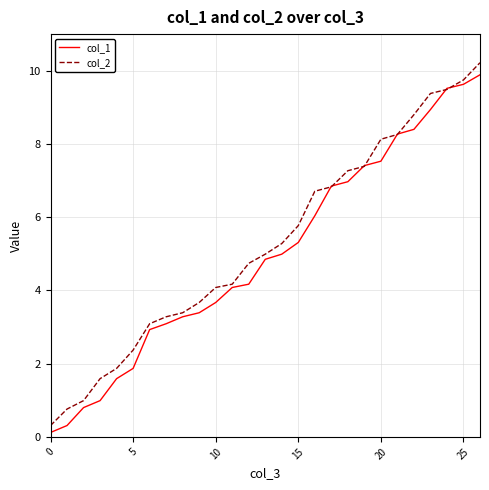

What is the maximum value for col_1?

9.9